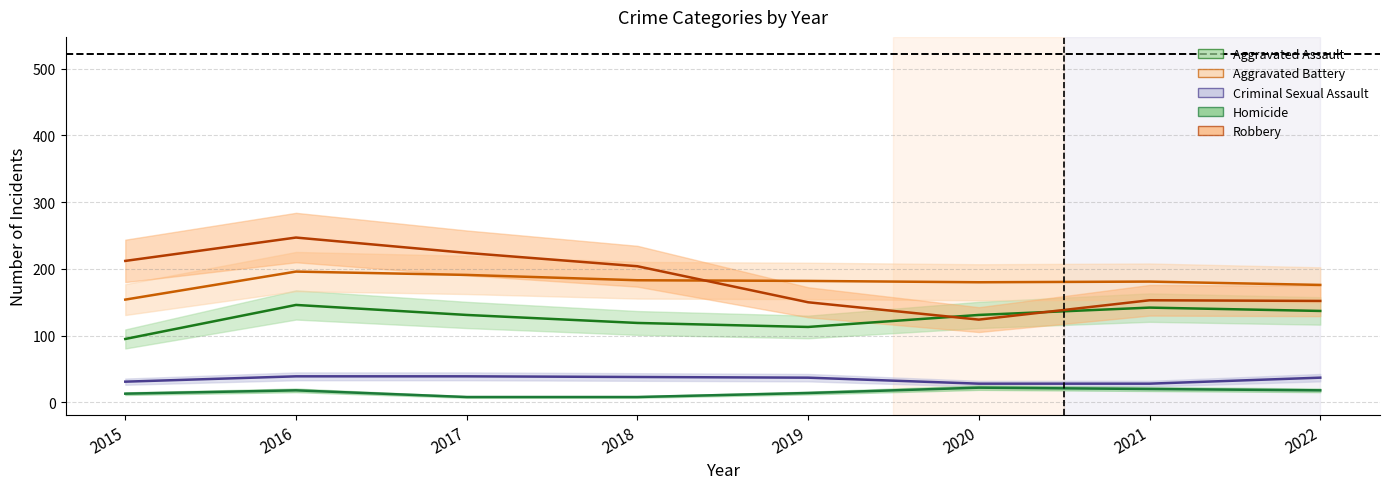

What is the total value across all series at 2018?

552